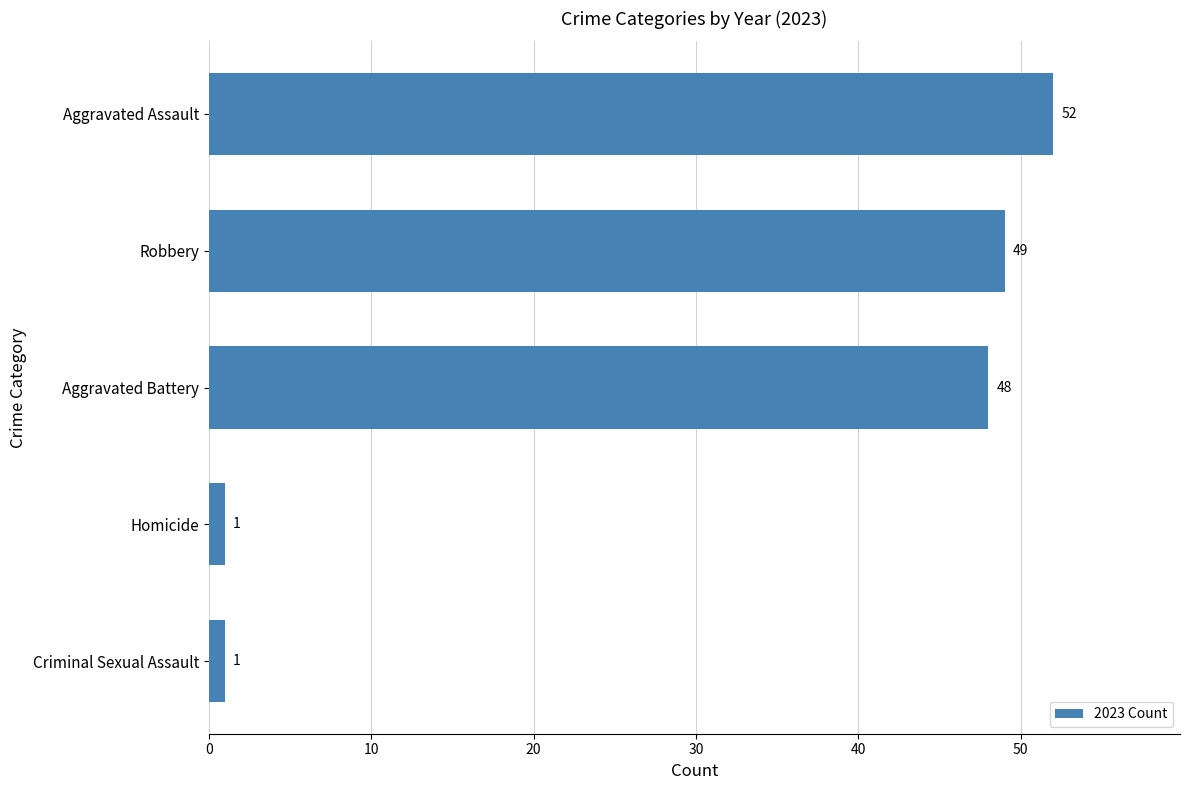

True or false: the data shows 52 at Aggravated Assault.

True